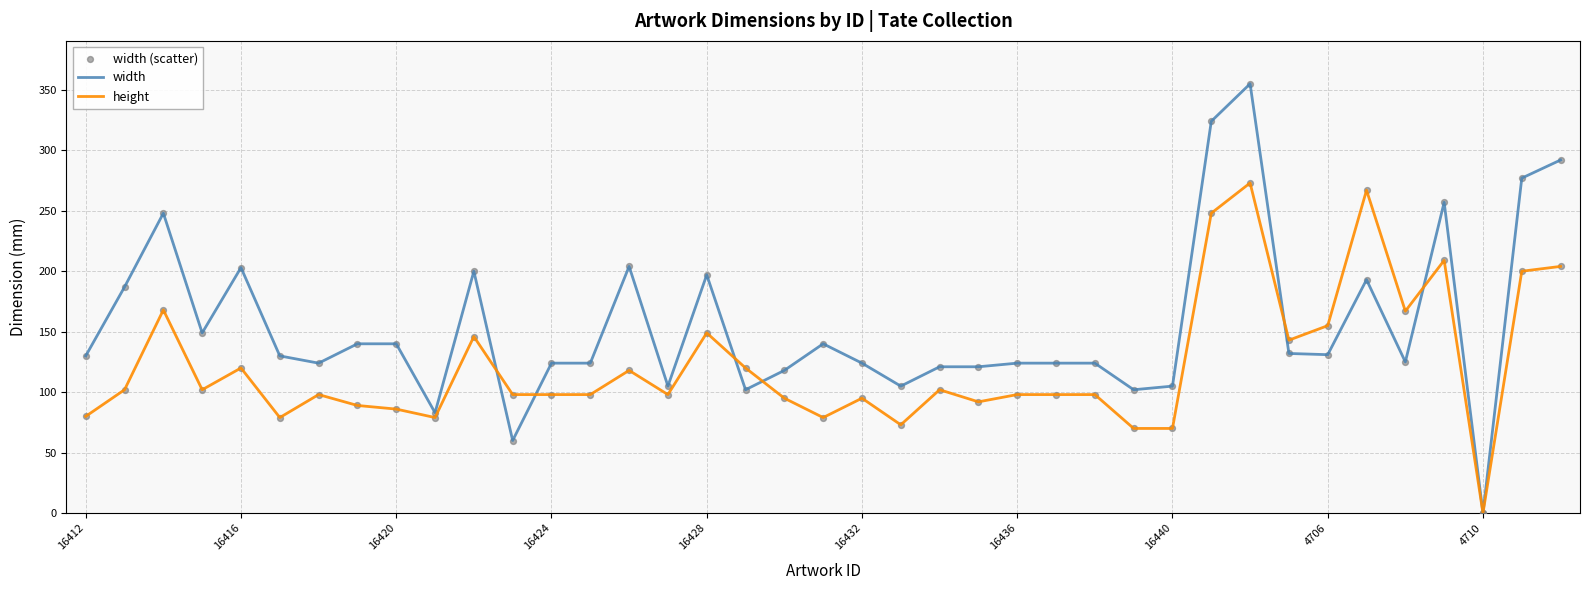

Which series has the largest total across all categories?

width